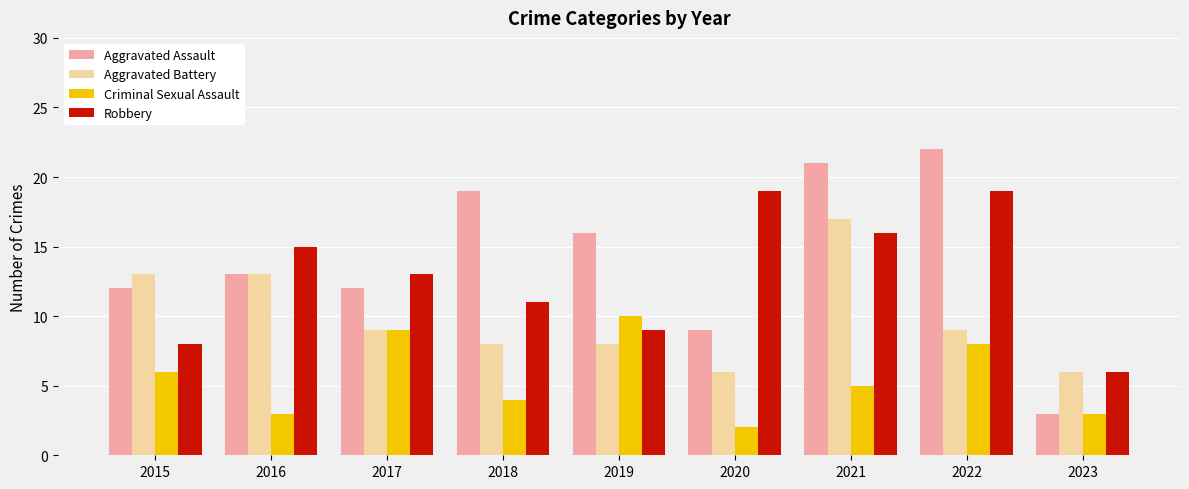

What is the difference between the highest and lowest values at 2022?

14